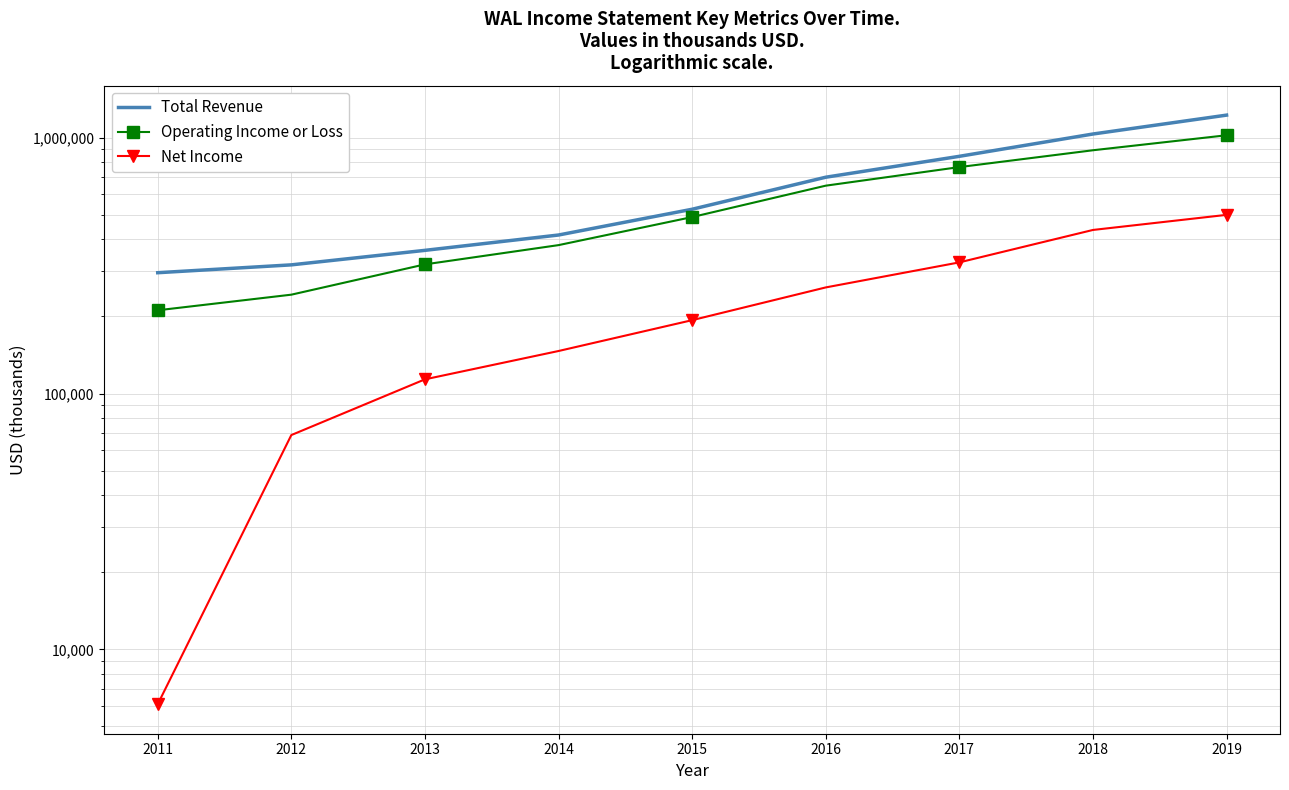

Which series changed the most between 2015 and 2018?

Total Revenue